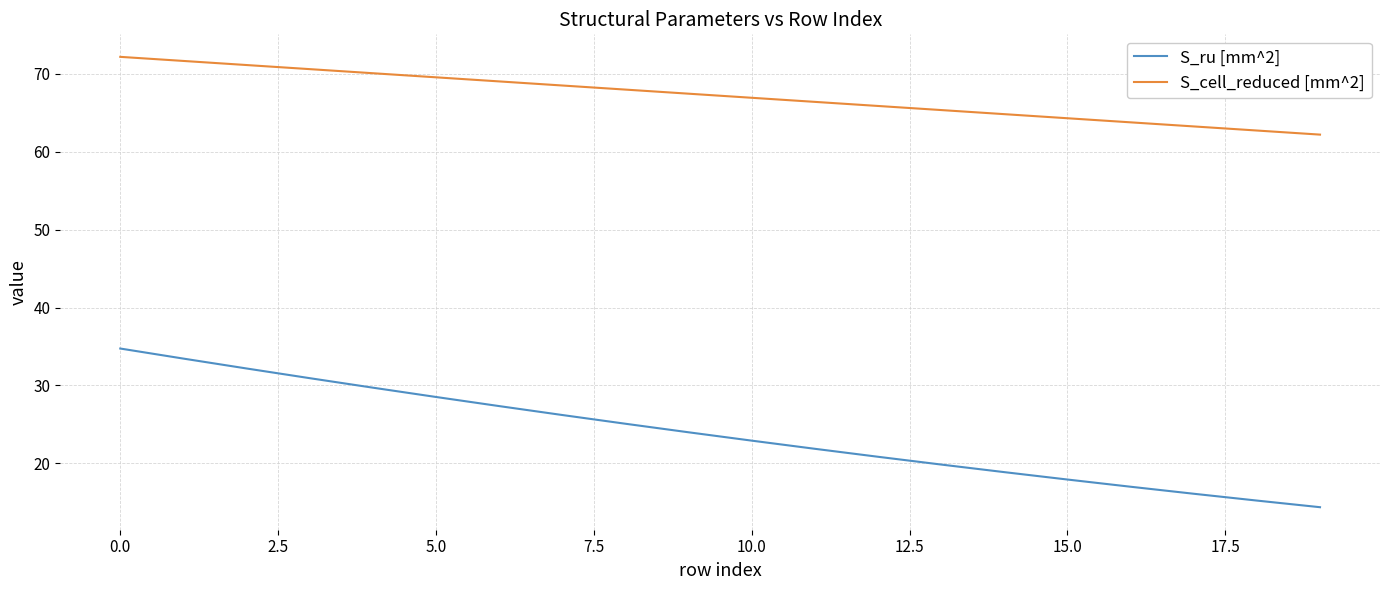

What is the difference between the maximum and minimum values in the S_ru [mm^2] series?

20.4